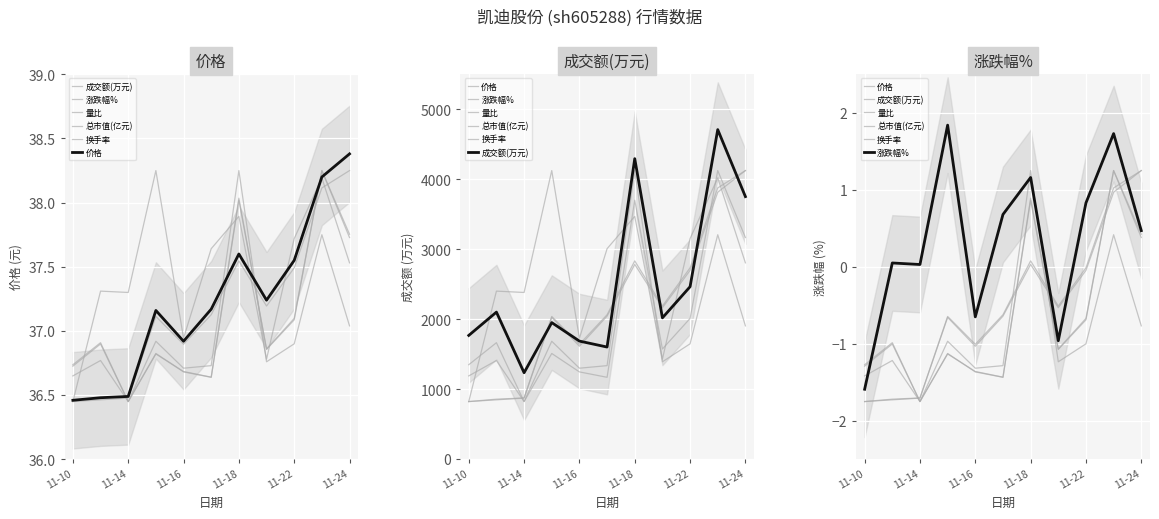

What are all the series names shown in the legend?

成交额(万元), 涨跌幅%, 量比, 总市值(亿元), 换手率, 价格